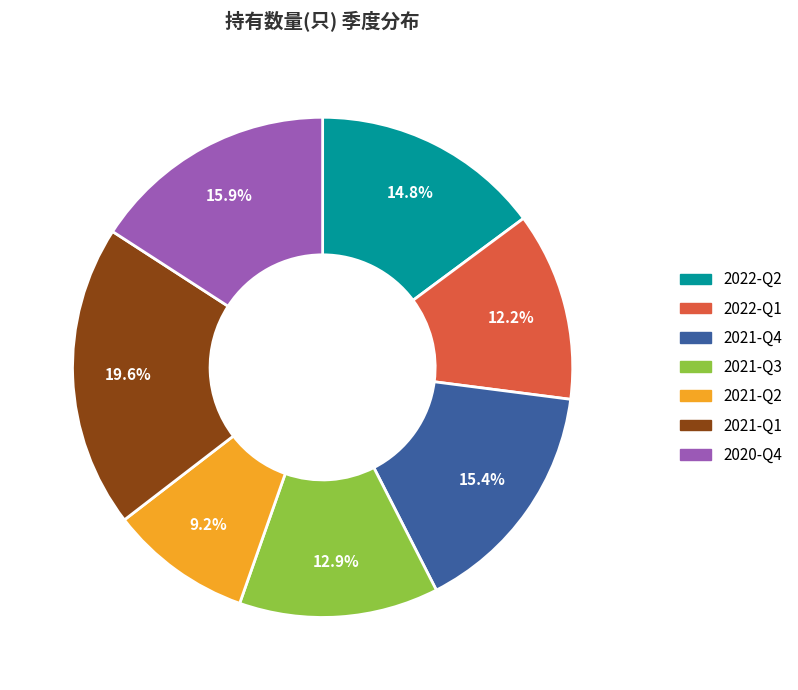

What is the ratio of the value at 2020-Q4 to the value at 2021-Q1?

0.8